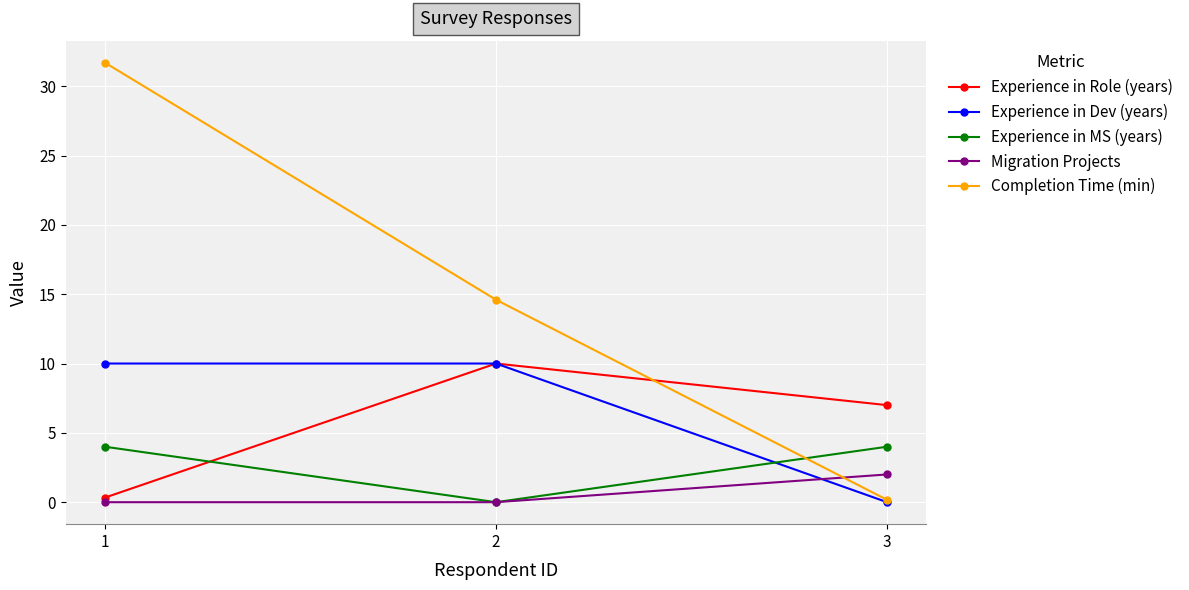

Does the chart display data point markers on the line(s)?

Yes